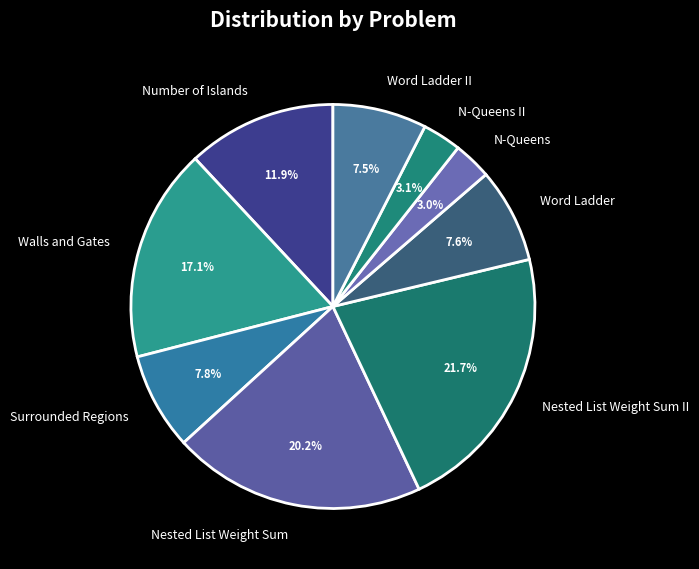

Is there any slice that represents more than half of the pie?

No